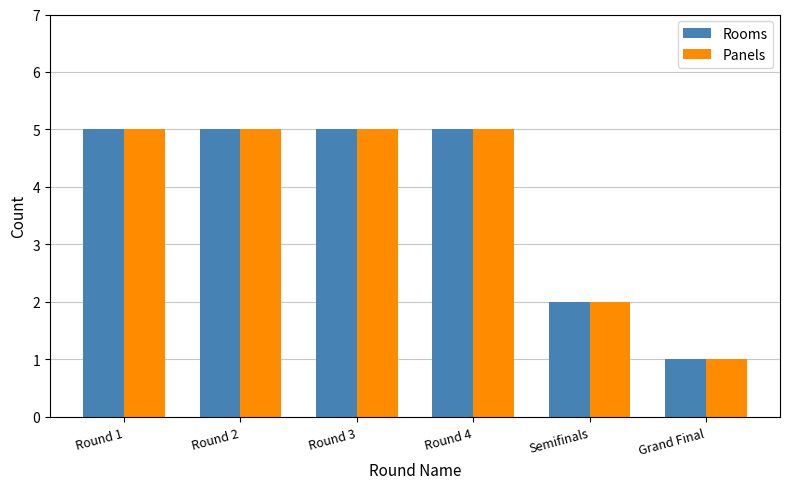

What is the label of the 3rd bar from the left?

Round 3